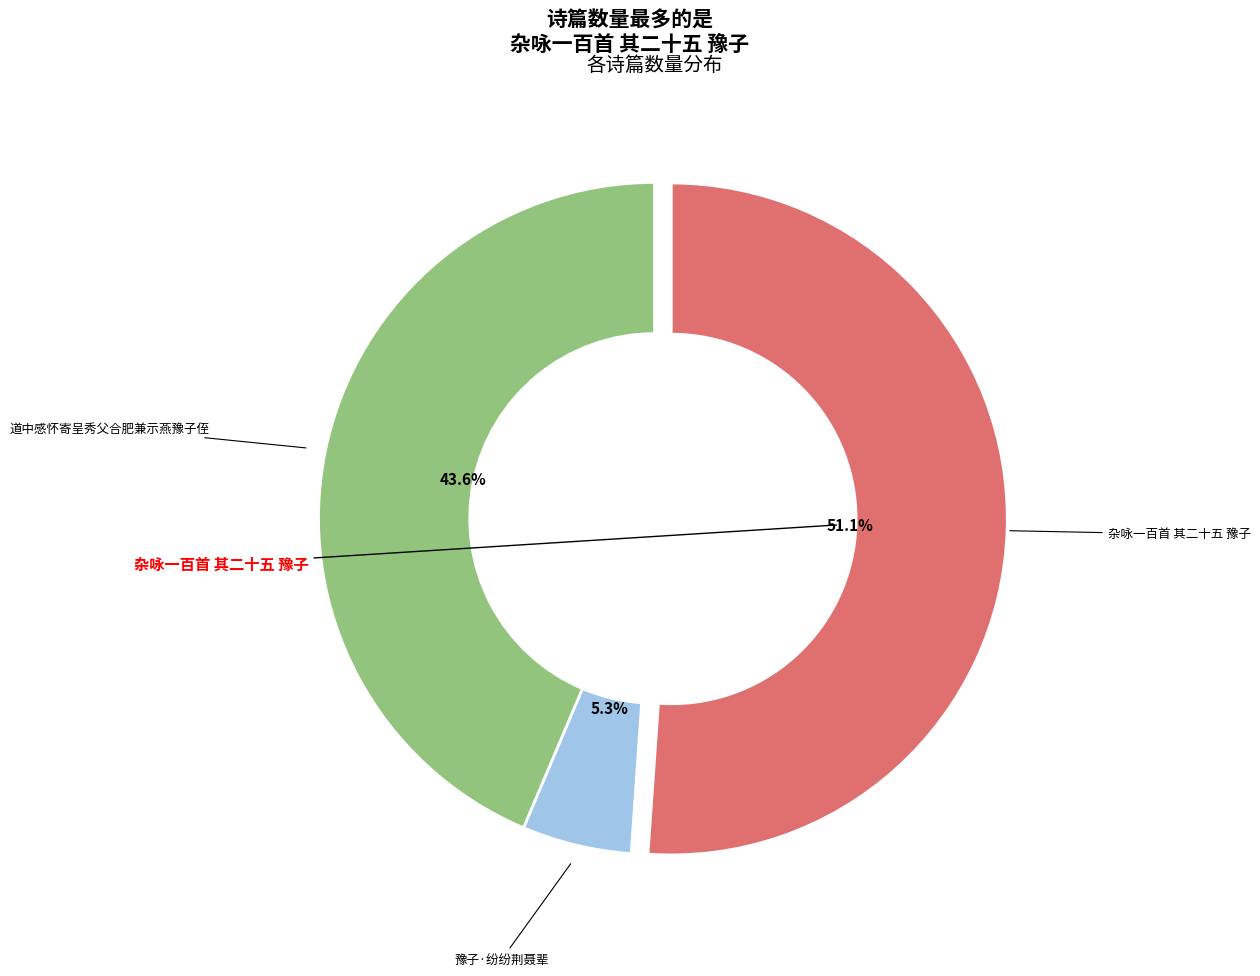

Rank the categories by value from lowest to highest.

豫子·纷纷荆聂辈, 道中感怀寄呈秀父合肥兼示燕豫子侄, 杂咏一百首 其二十五 豫子